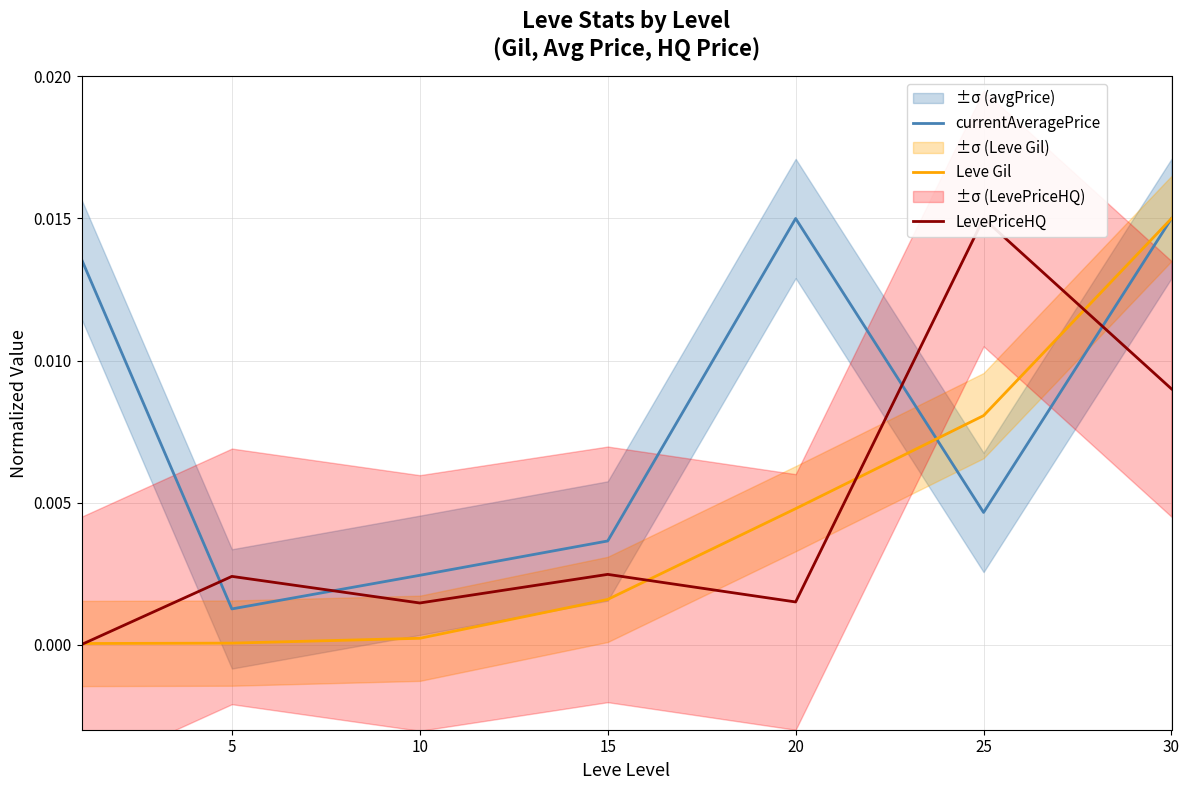

At how many categories does at least one series exceed 0?

7